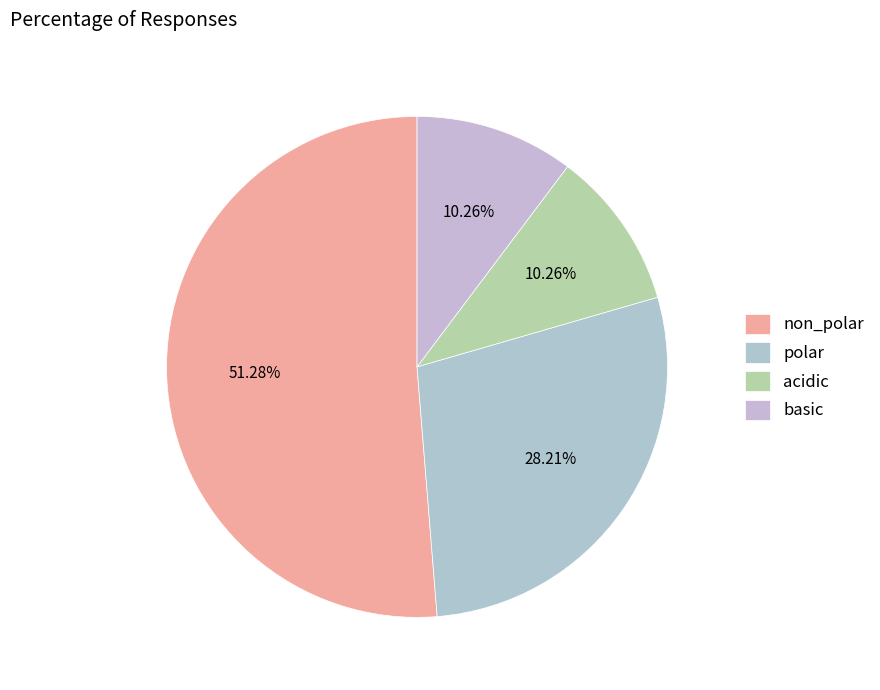

What percentage is the non_polar slice, to the nearest percent?

51%